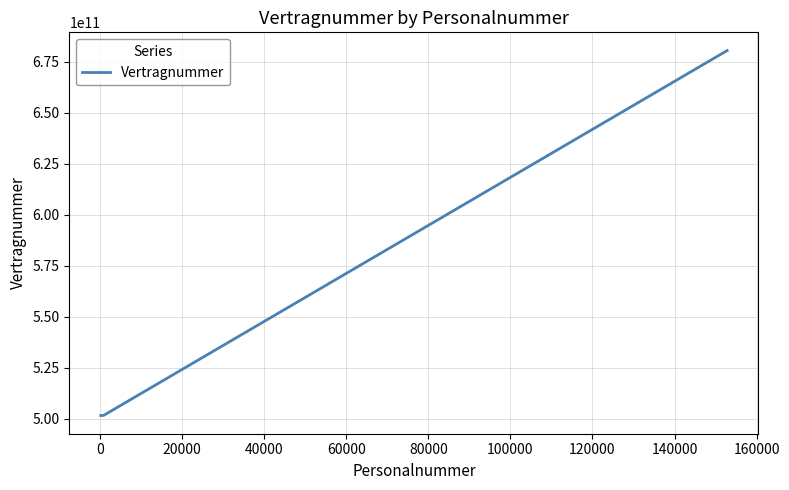

What is the sum of all values?

2185272700342